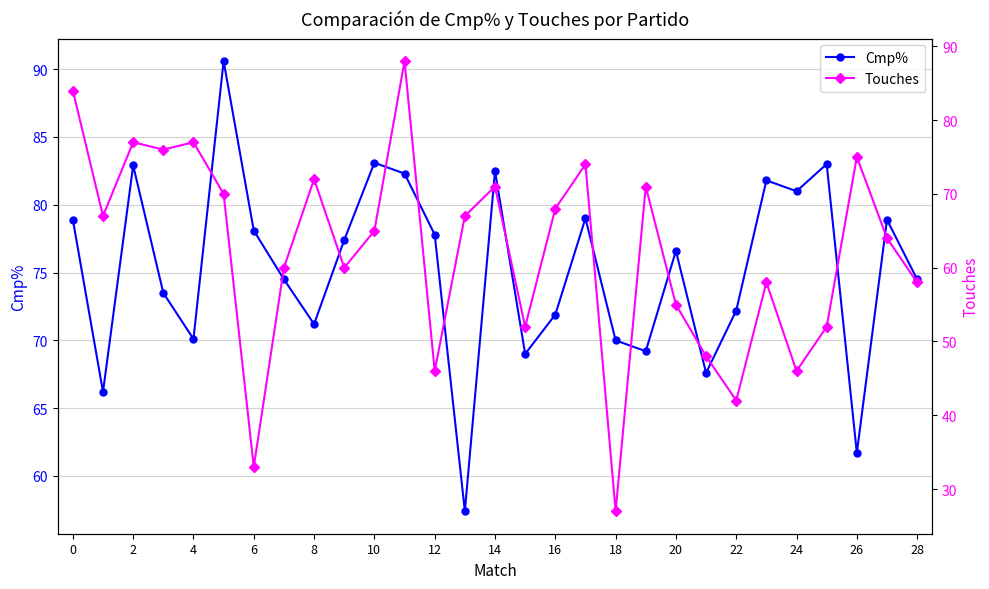

True or false: Touches has more than 2 interior local peaks.

True